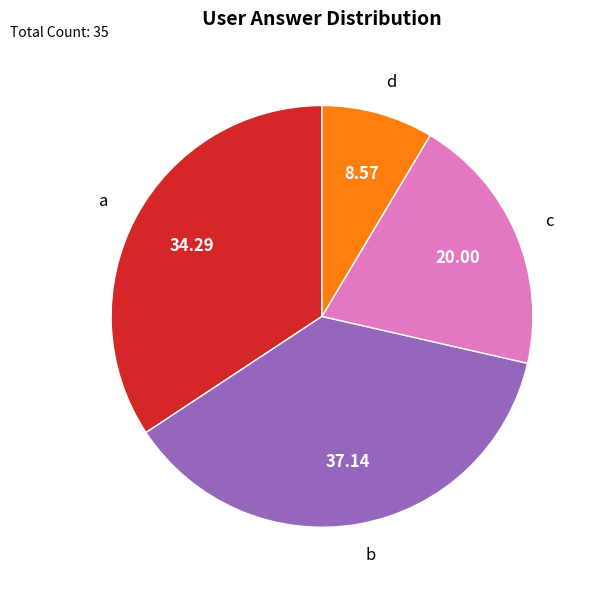

Which has a higher value, d or b?

b